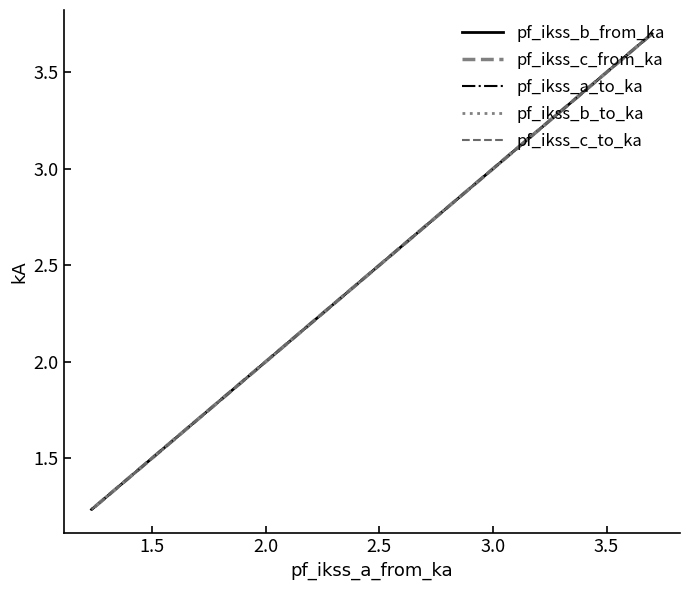

How many times do pf_ikss_a_to_ka and pf_ikss_b_from_ka cross each other?

2